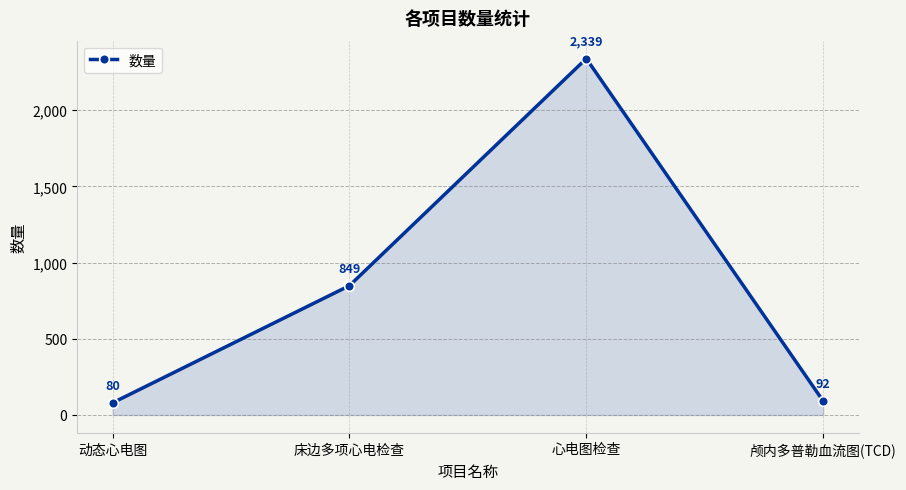

Reading left to right, extract all data points from this chart.

动态心电图=80	床边多项心电检查=849	心电图检查=2339	颅内多普勒血流图(TCD)=92